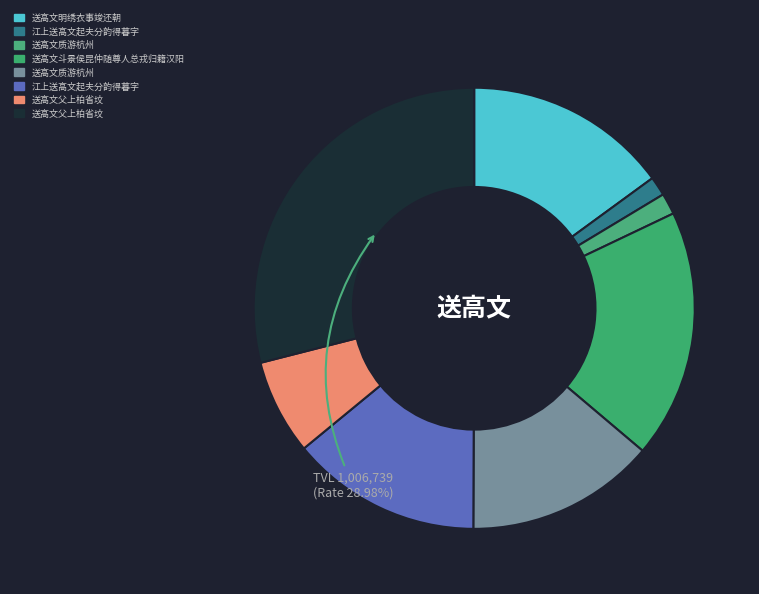

Count the number of slices in the pie.

8